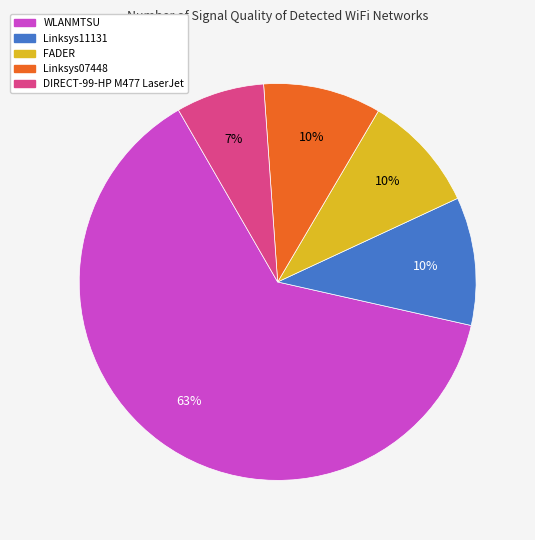

How many slices are in this pie chart?

5